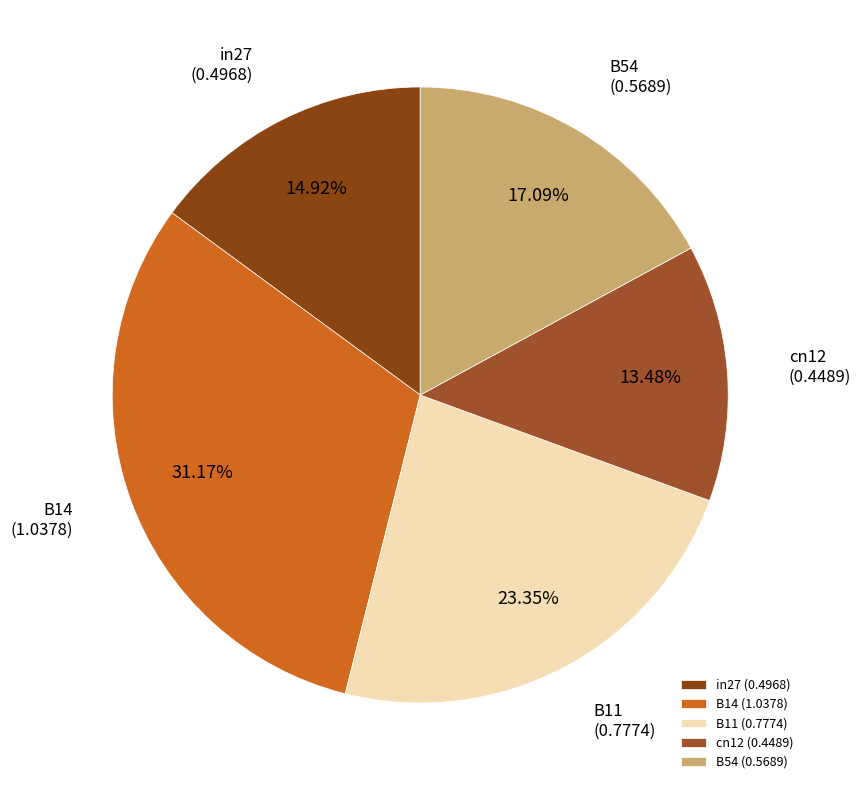

To the nearest percent, what is the difference between the B14 and in27 slice percentages?

16%